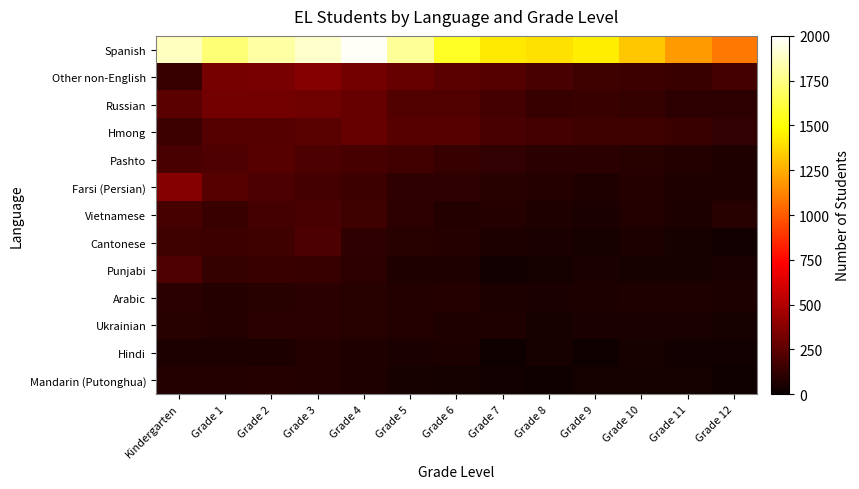

Rank the series by their maximum value, from highest to lowest.

Spanish, Farsi (Persian), Other non-English, Russian, Hmong, Pashto, Punjabi, Cantonese, Vietnamese, Ukrainian, Arabic, Mandarin (Putonghua), Hindi